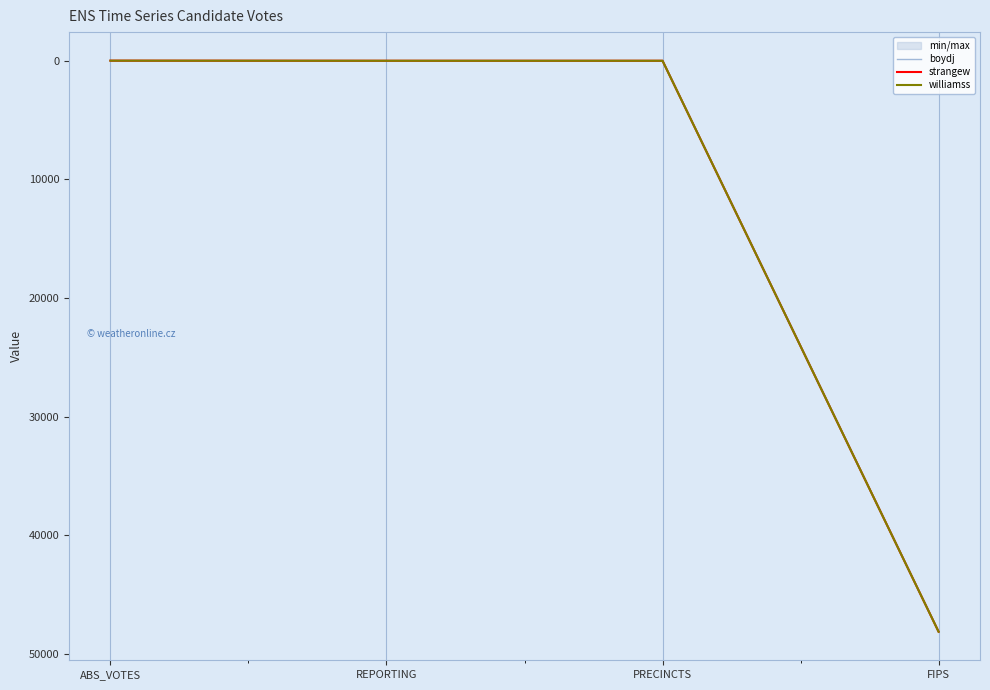

True or false: williamss has a value of 48127 at FIPS.

True